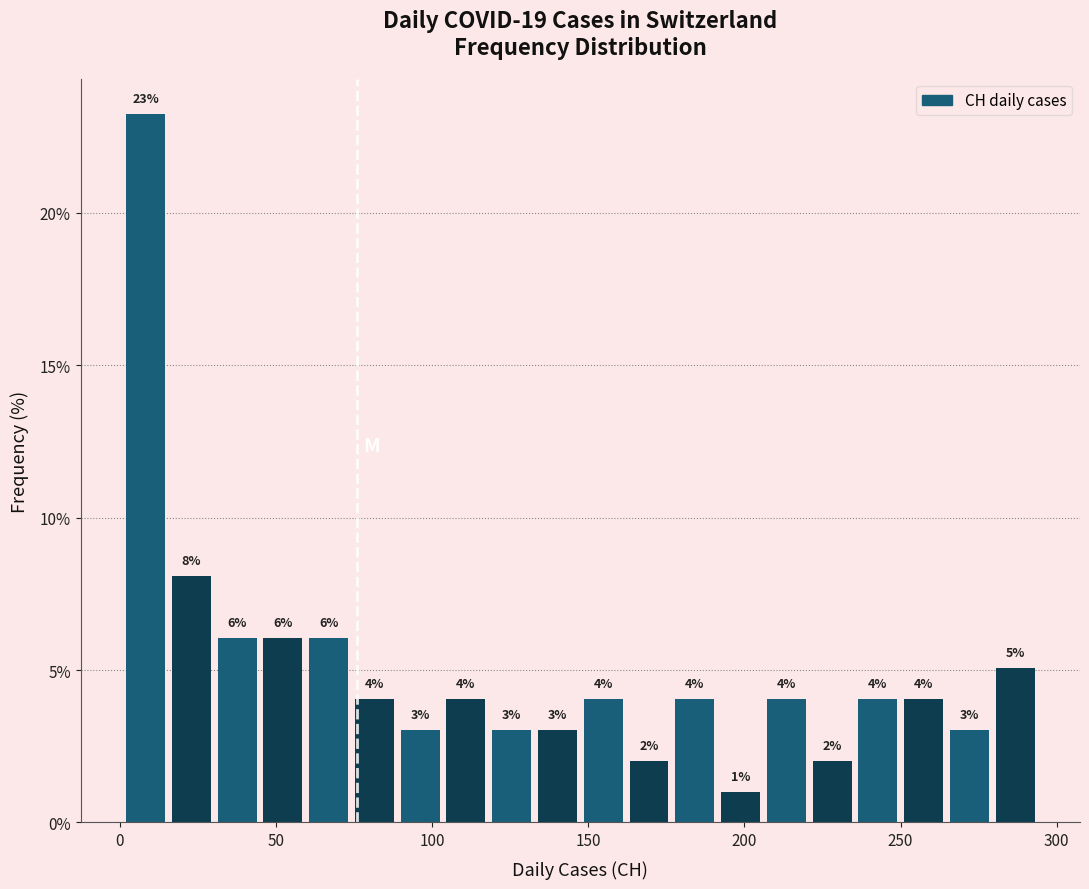

Around what value on the x-axis is the tallest bar? Give the approximate position of its centre, as read against the axis.

10